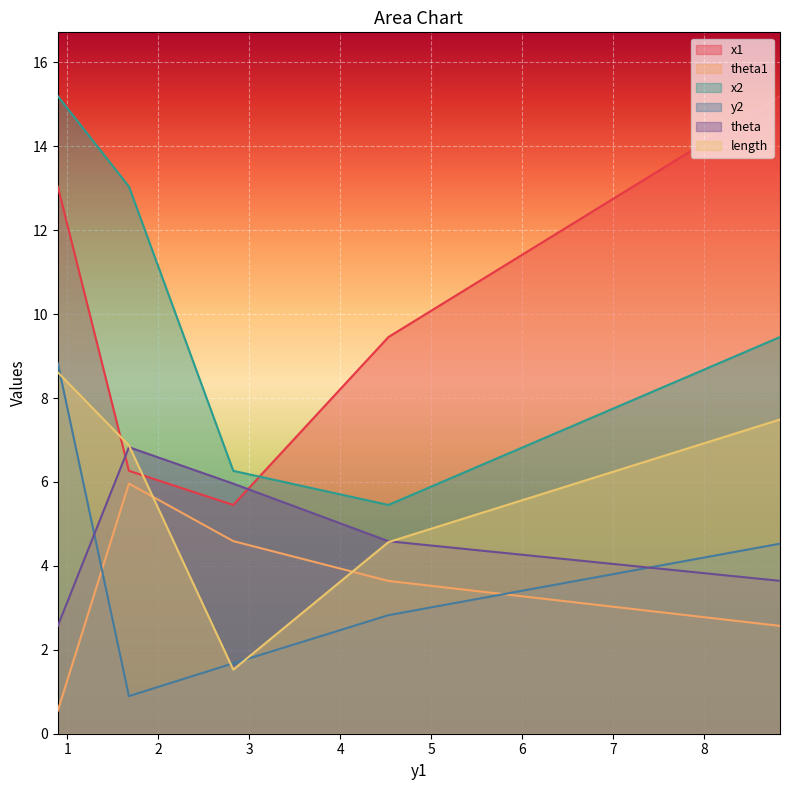

At which category is the sum across all series the highest?

0.8967531785637041